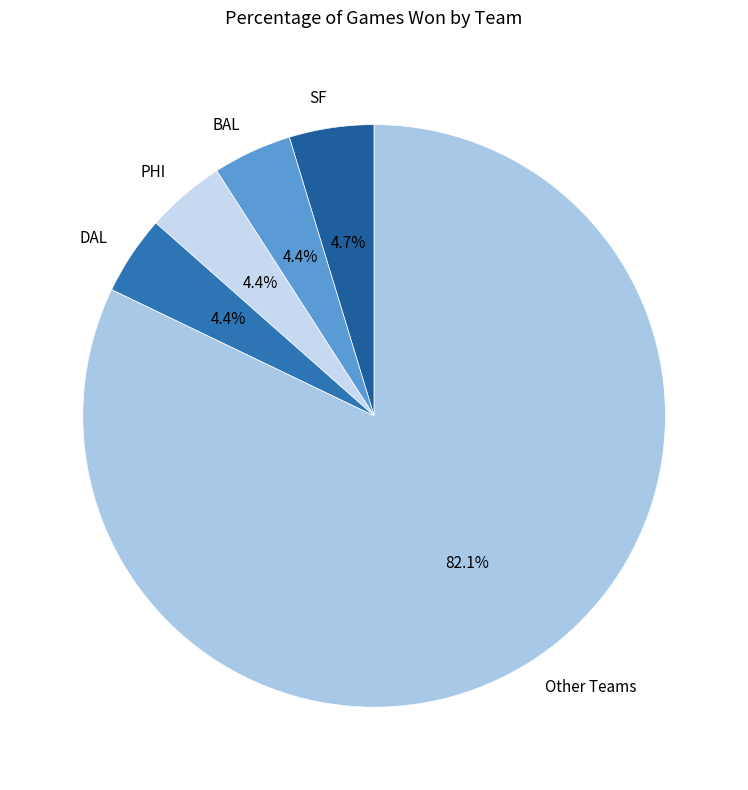

Does any single category account for the majority?

Yes